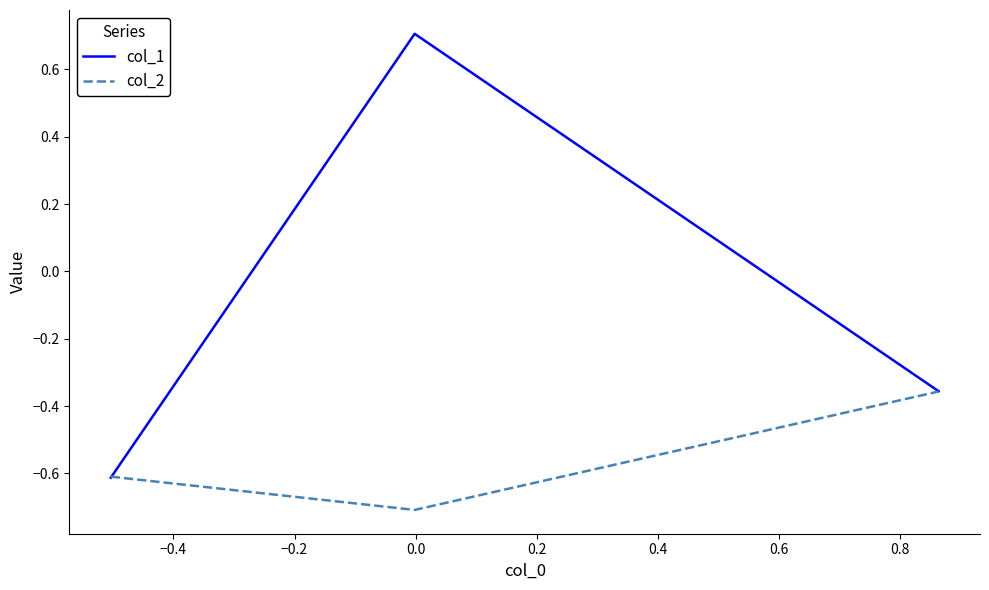

What is the sum of all col_1 values?

-0.3